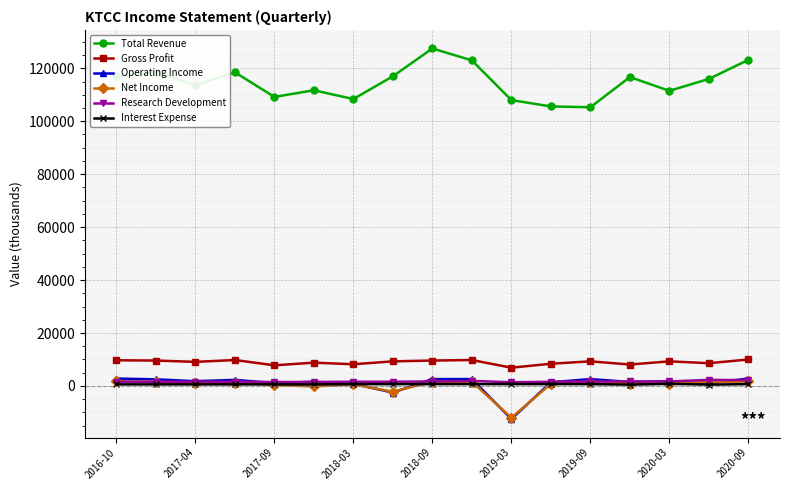

Which series has the largest total across all categories?

Total Revenue